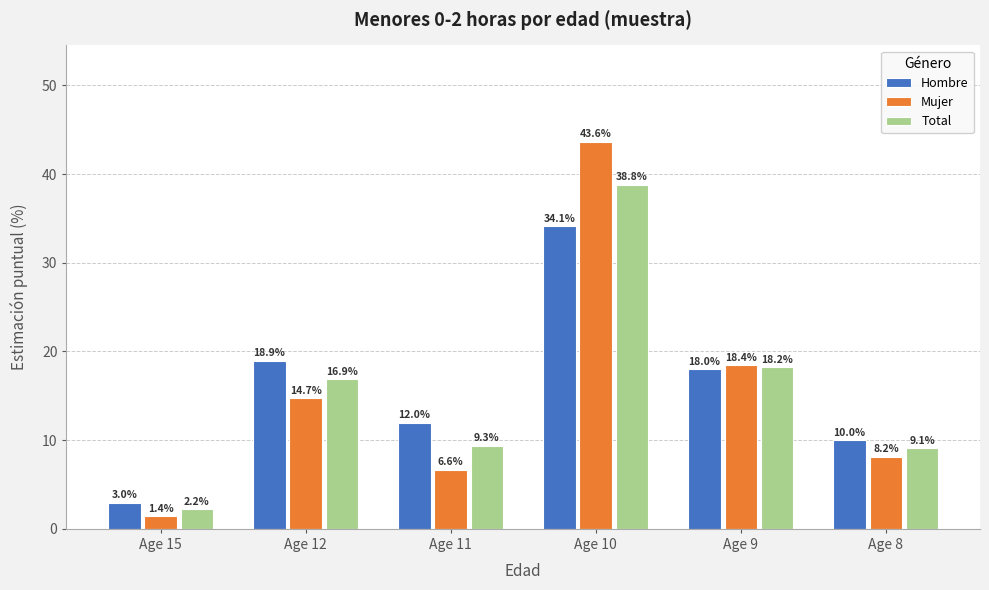

What value does the Total series have at Age 8?

9.1